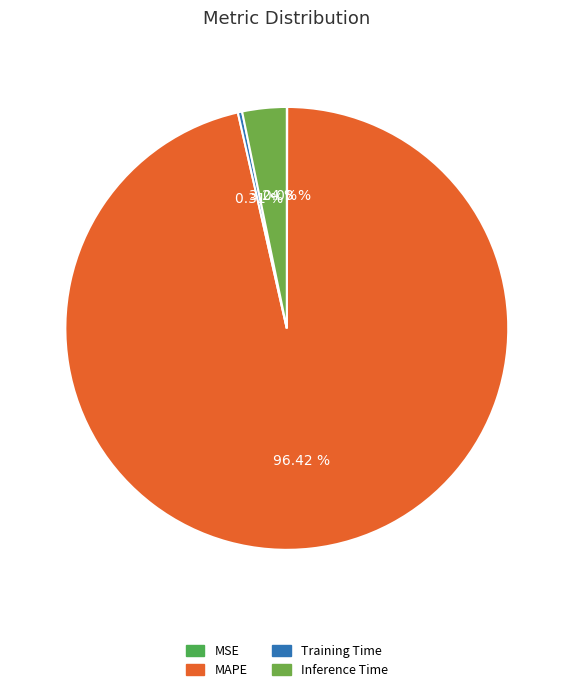

To the nearest percent, what is the average slice percentage?

25%